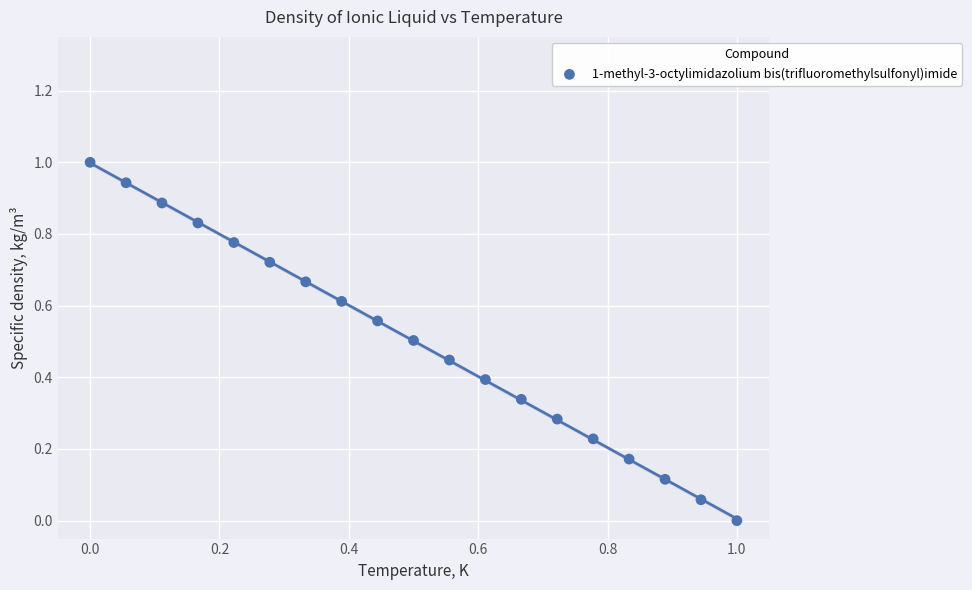

What is the range of X values (max minus min)?

1.0